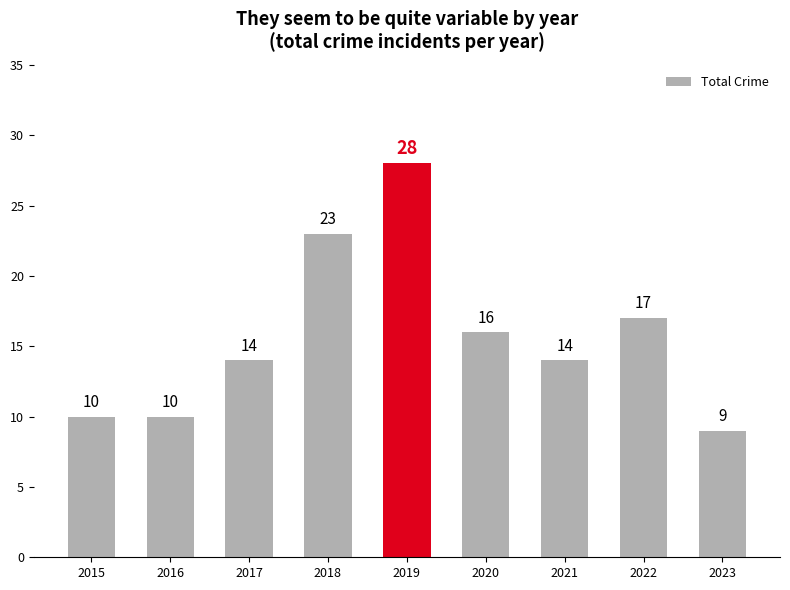

How many series are shown in this chart?

1